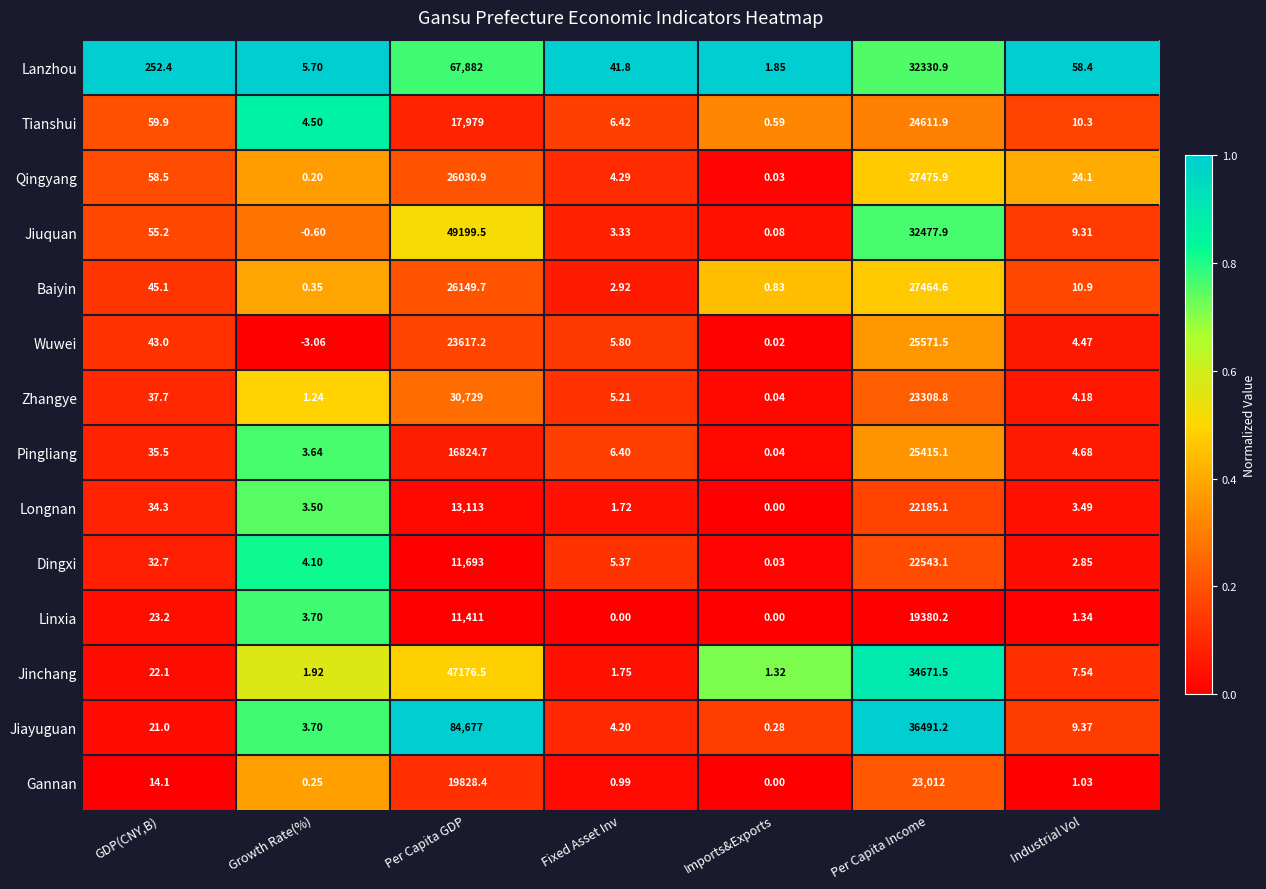

Rank the series by their maximum value, from highest to lowest.

Jiayuguan, Lanzhou, Jiuquan, Jinchang, Zhangye, Qingyang, Baiyin, Wuwei, Pingliang, Tianshui, Gannan, Dingxi, Longnan, Linxia